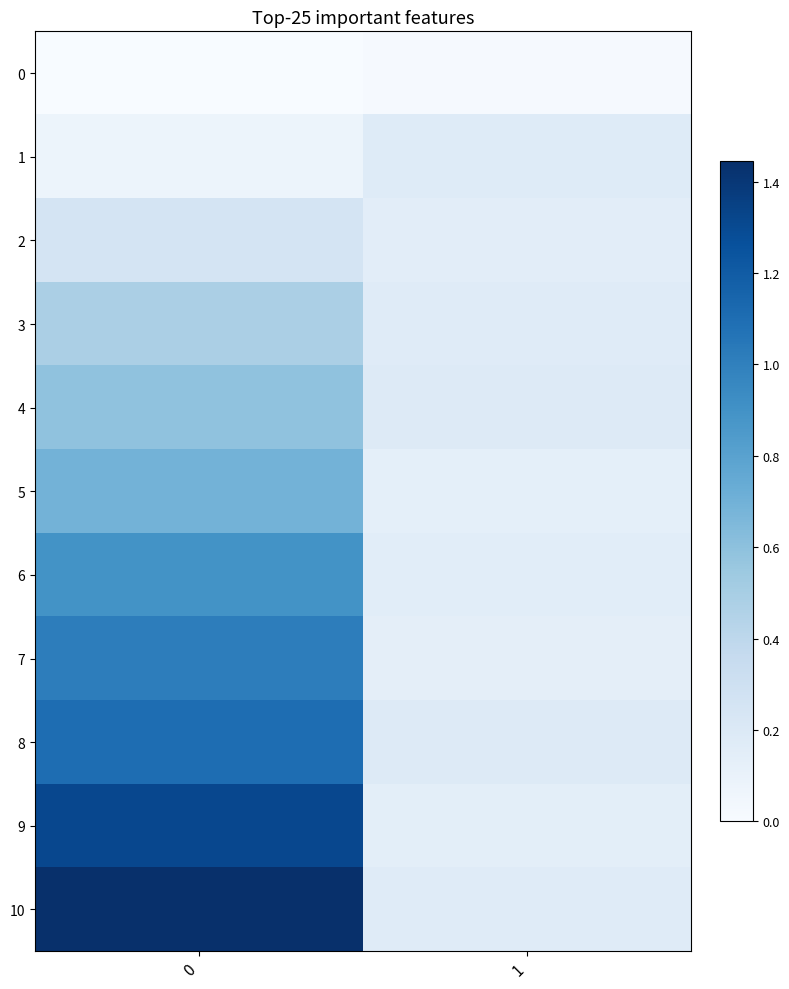

Reading left to right, extract all data points from this chart.

0: 0=0.0	1=0.0
1: 0=0.1	1=0.2
2: 0=0.3	1=0.1
3: 0=0.5	1=0.2
4: 0=0.6	1=0.2
5: 0=0.7	1=0.1
6: 0=0.9	1=0.2
7: 0=1.0	1=0.1
8: 0=1.1	1=0.2
9: 0=1.3	1=0.1
10: 0=1.4	1=0.2